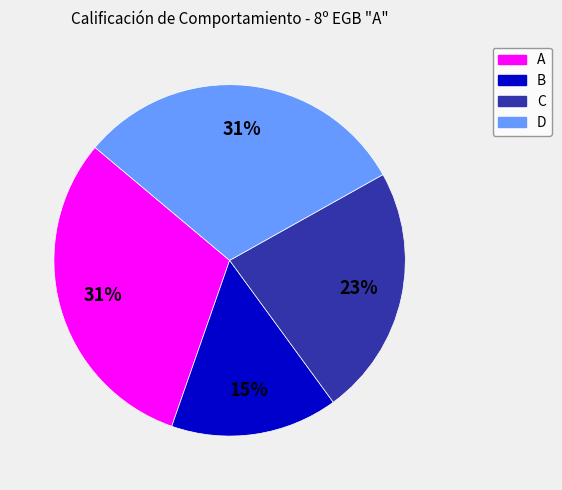

Combined, do C and A account for over 50%?

Yes